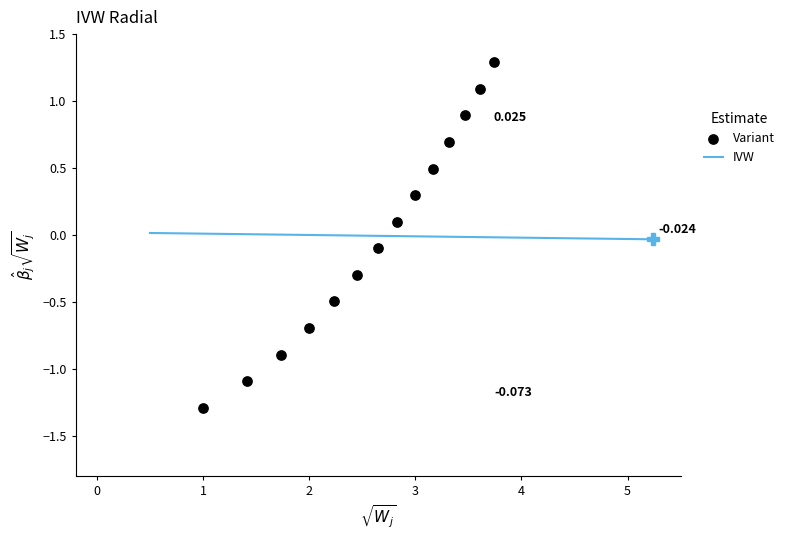

How many data points are displayed?

14